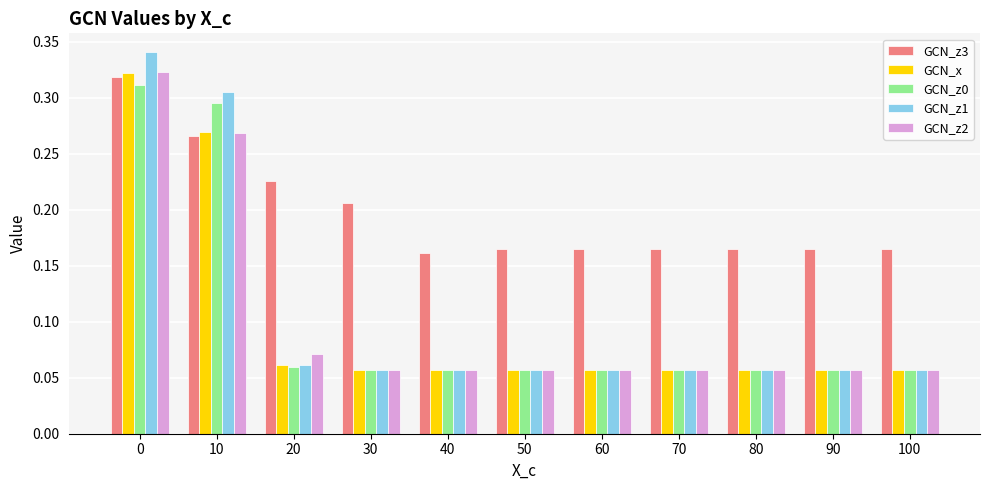

What is the total value across all series at 90?

0.4